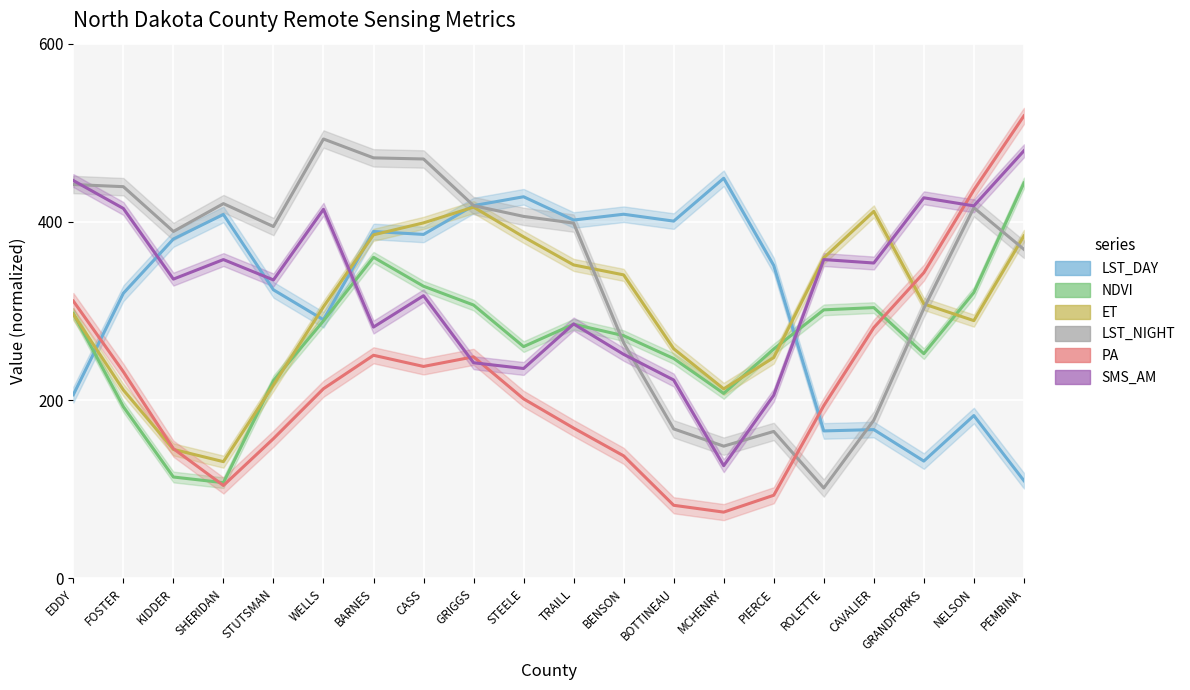

Which series has the largest total across all categories?

LST_NIGHT